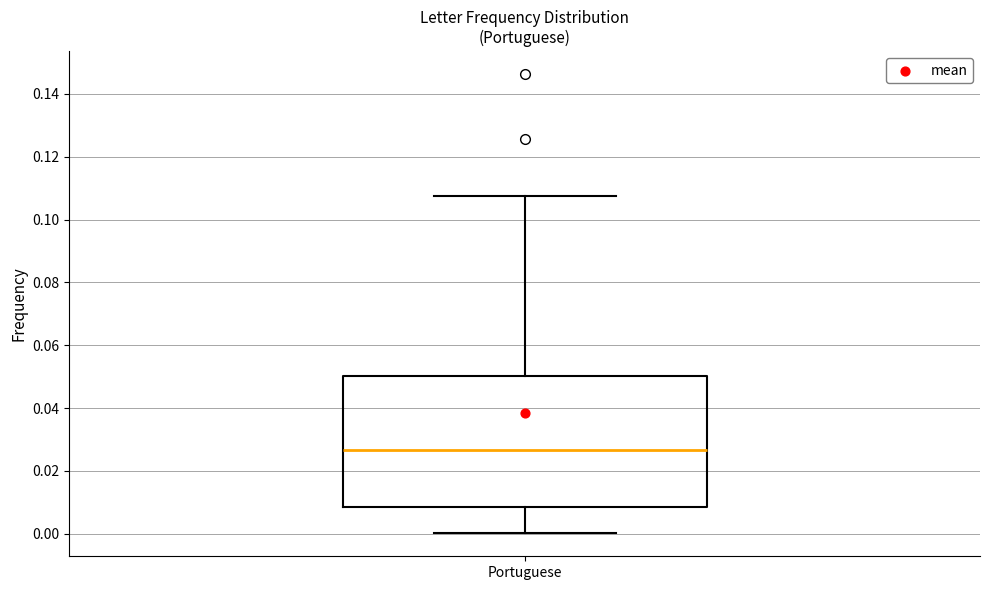

Transcribe this box plot: give where the median line is, the range the box spans, and where the two whiskers end, as read against the y-axis. The values are not printed on the chart, so give them approximately, as read against the axis.

median 0.026, box 0.008 to 0.050, whiskers 0.000 to 0.108